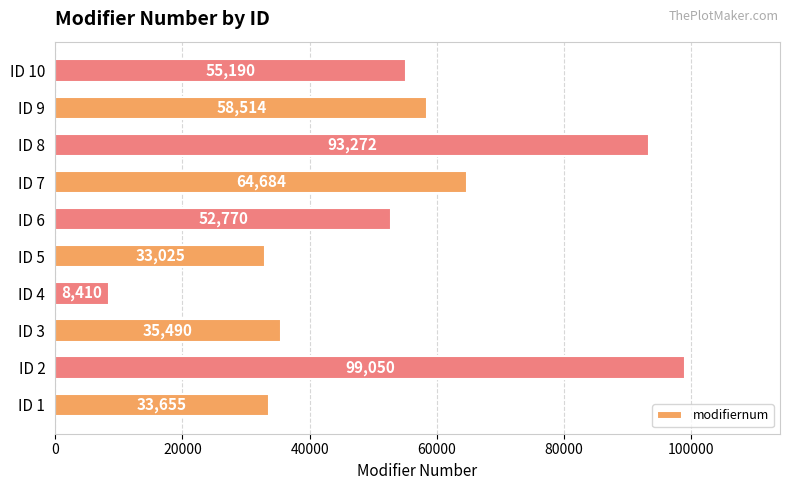

What is the ratio of the value at ID 4 to the value at ID 5?

0.3